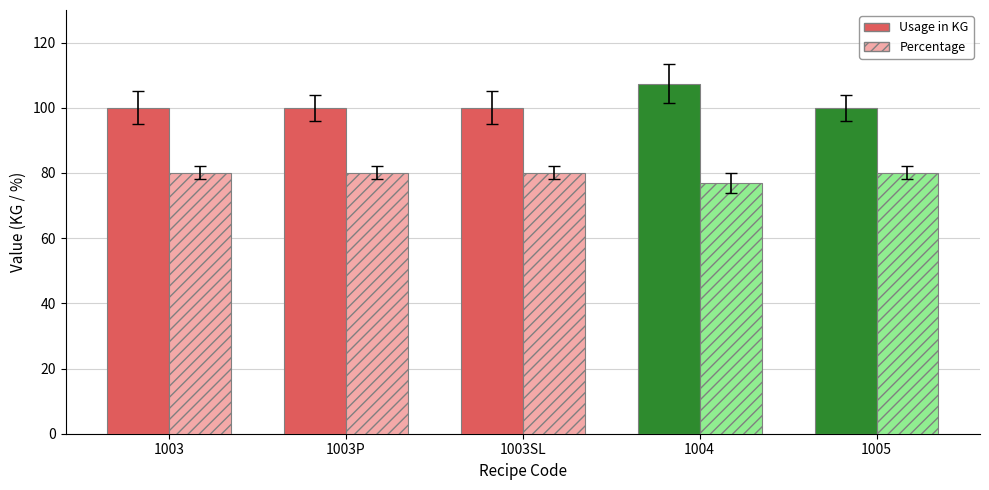

How many Usage in KG values are between 100 and 101?

4